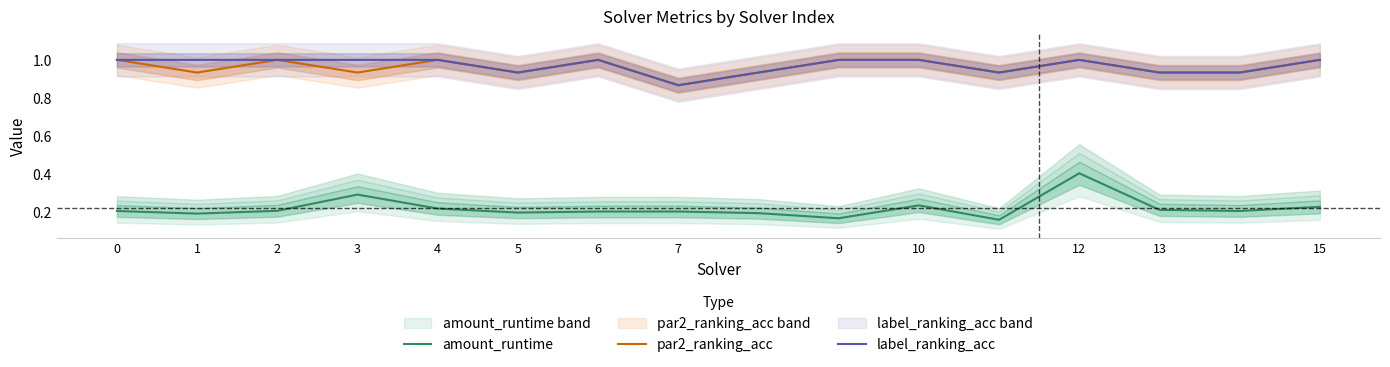

The label_ranking_acc series shows 1.3 at 13. True or false?

False